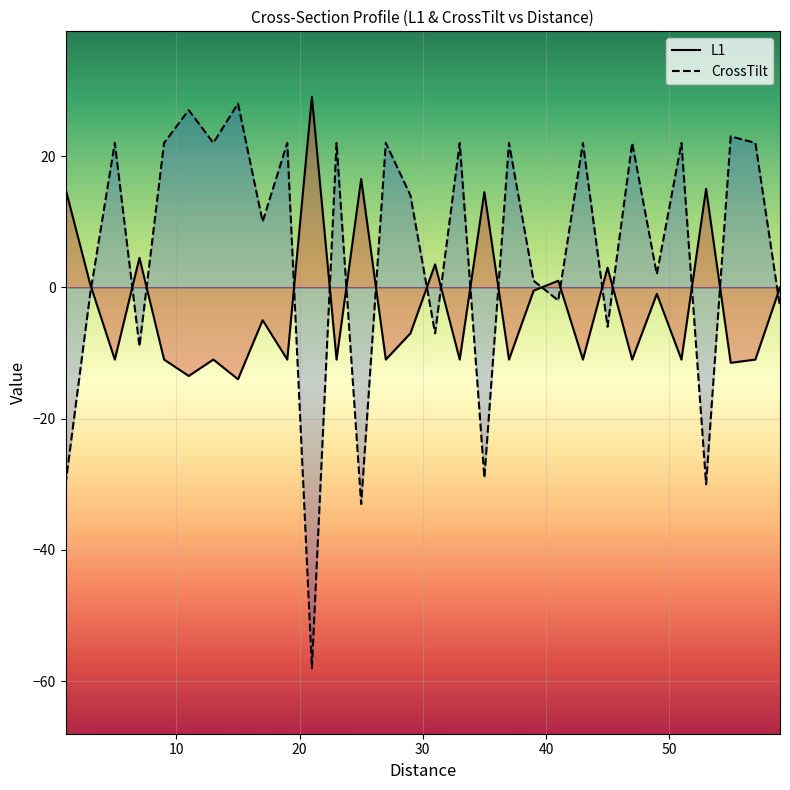

Does the chart display data point markers on the line(s)?

No